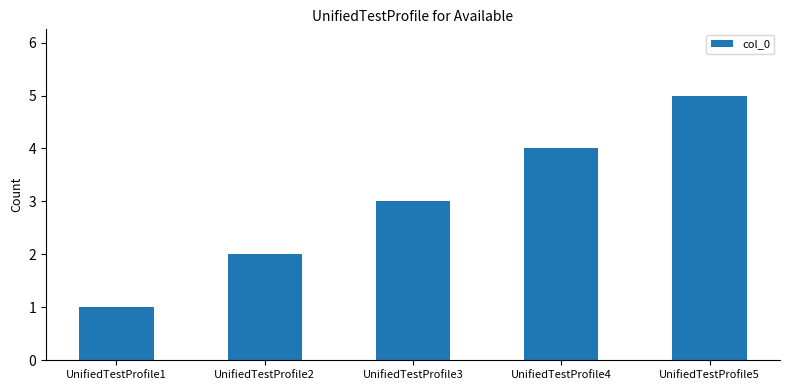

Read the value at UnifiedTestProfile2.

2